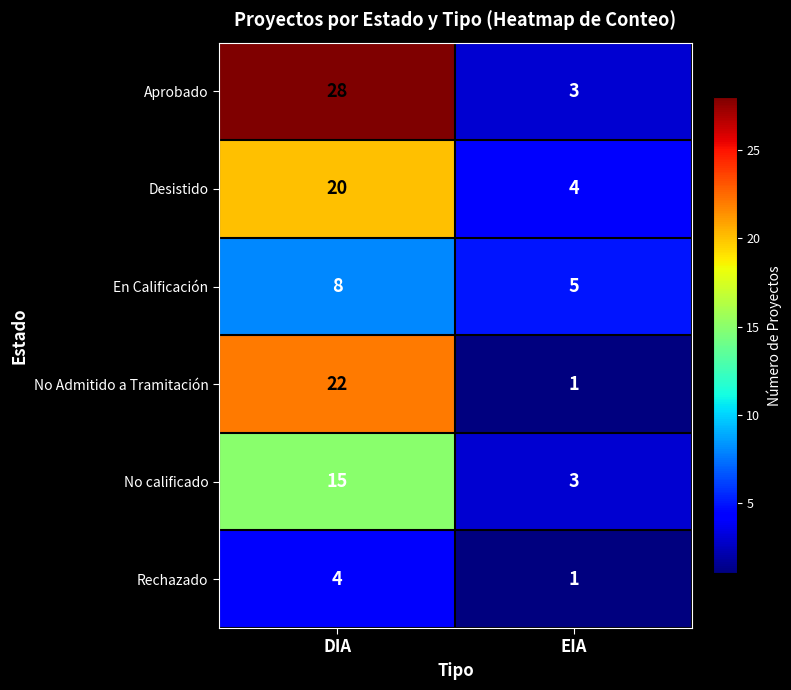

Reading right to left, extract all data points from this chart.

Aprobado: 3	28
Desistido: 4	20
En Calificación: 5	8
No Admitido a Tramitación: 1	22
No calificado: 3	15
Rechazado: 1	4